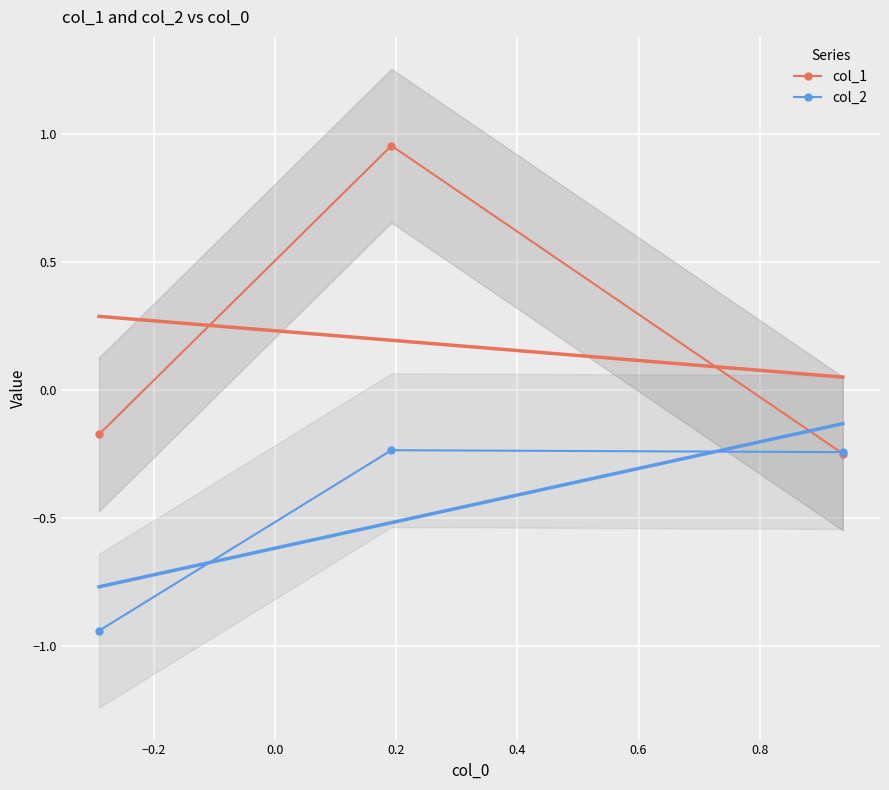

Which series has the largest range (max minus min)?

col_1